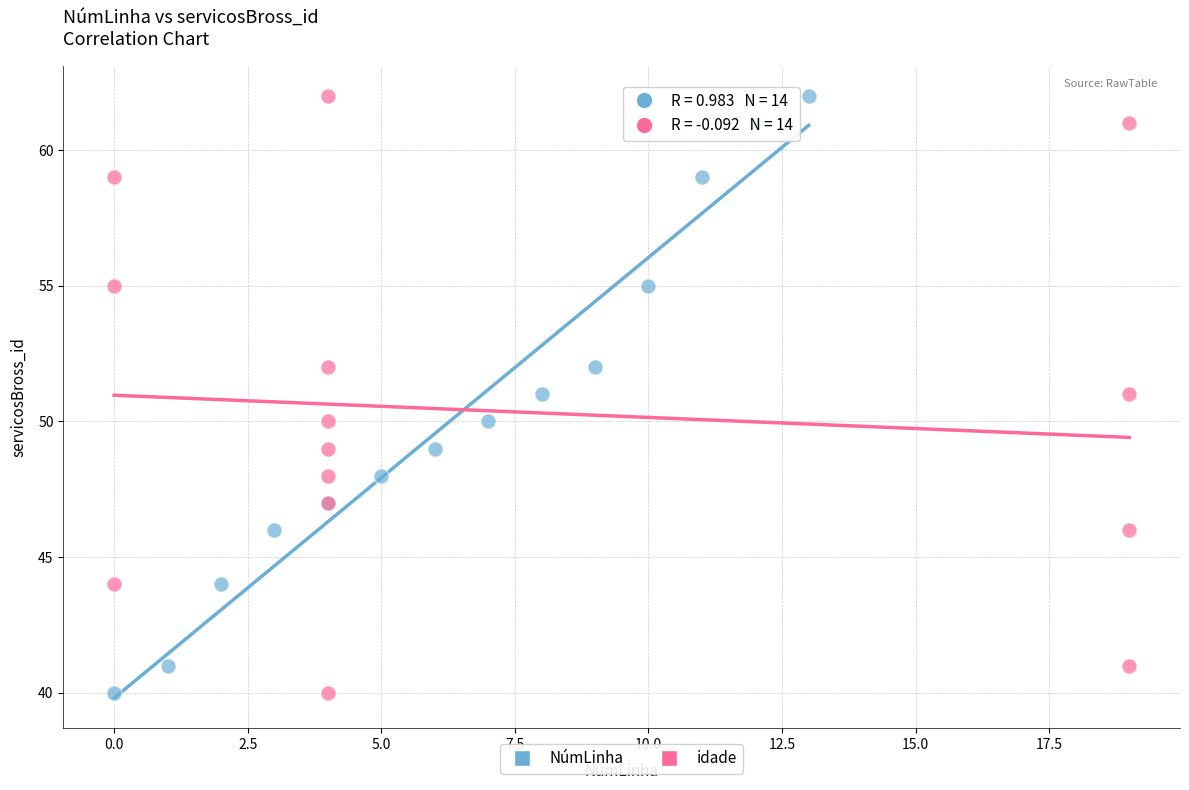

What are all the series names shown in the legend?

NúmLinha, idade